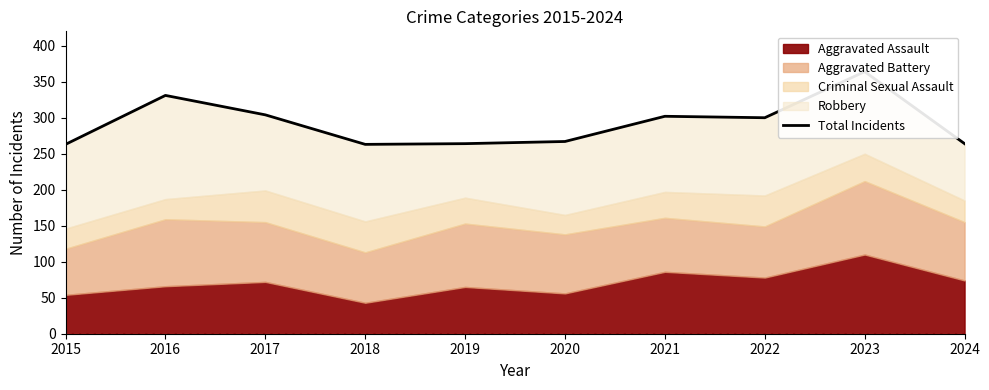

What is the value of the 6th point from the left?

267